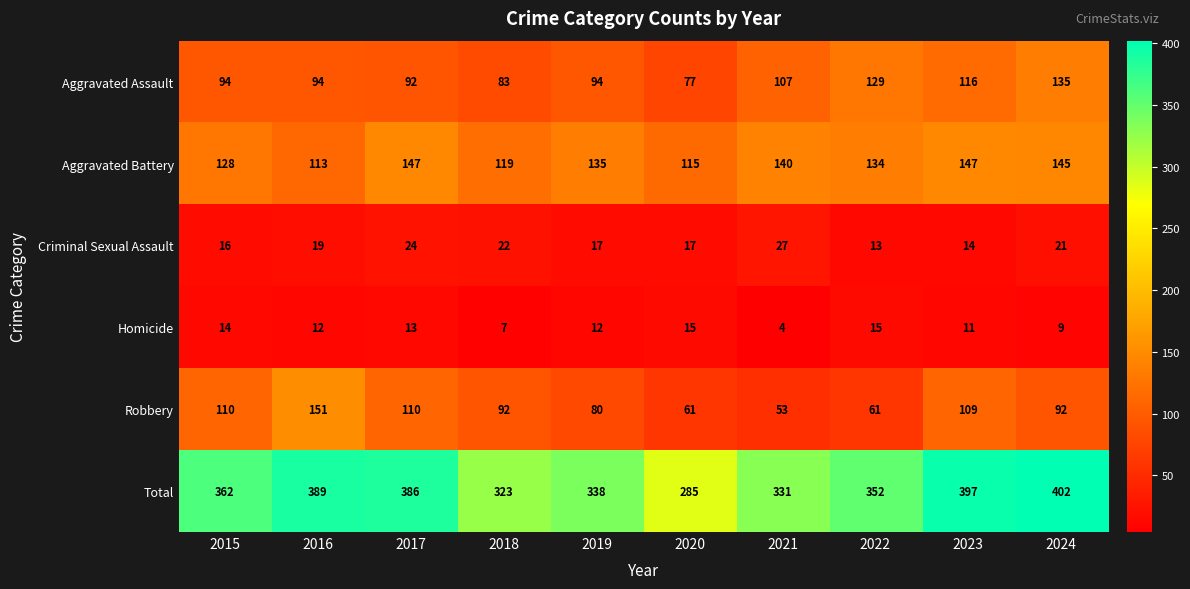

How many data points in Total are less than 362?

5